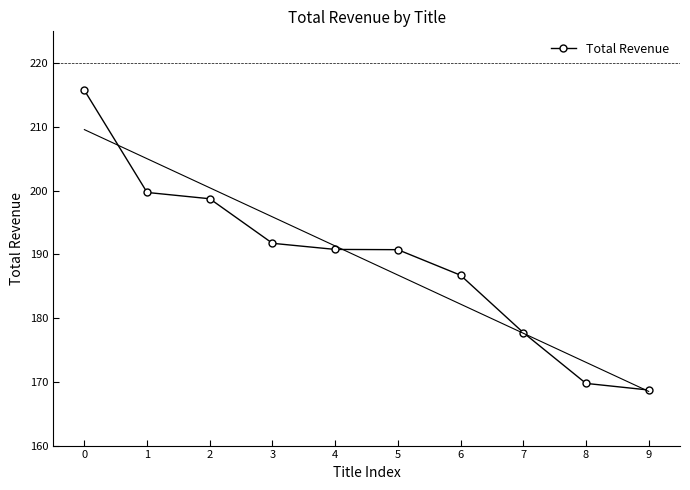

What is the value of the 2nd point from the left?

199.7